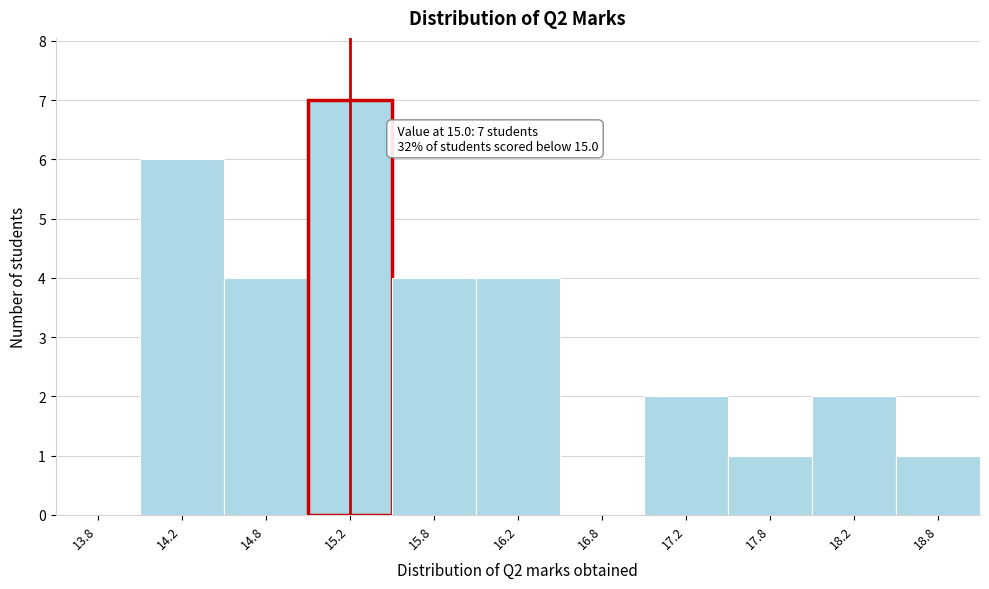

Over which range of the x-axis is the bar tallest?

15.0 to 15.5